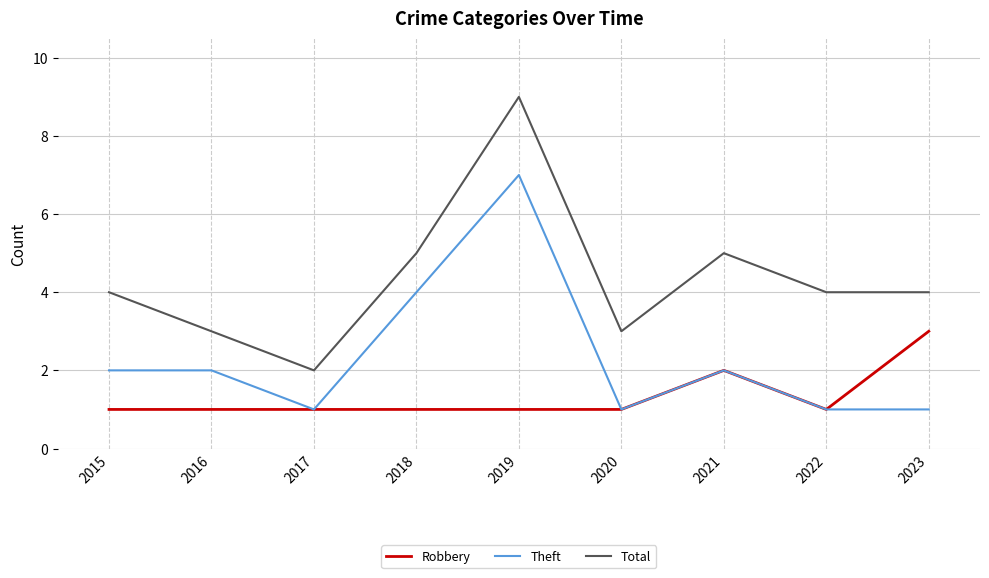

What is the maximum value for Theft?

7